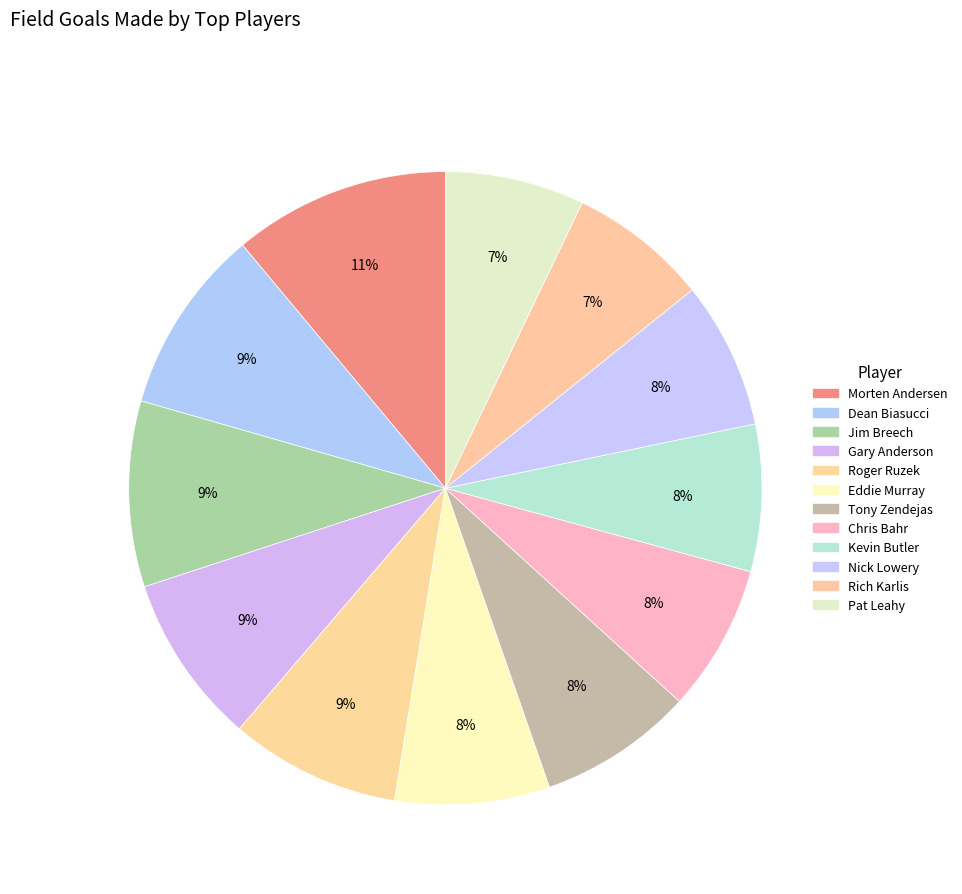

To the nearest percent, what percentage of the pie is Dean Biasucci?

9%